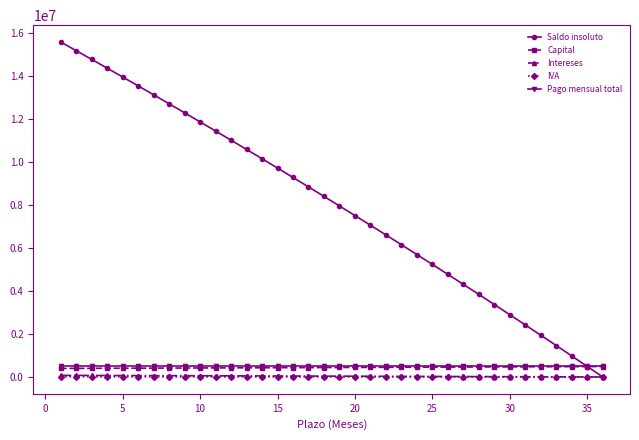

Which series has the largest total across all categories?

Saldo insoluto